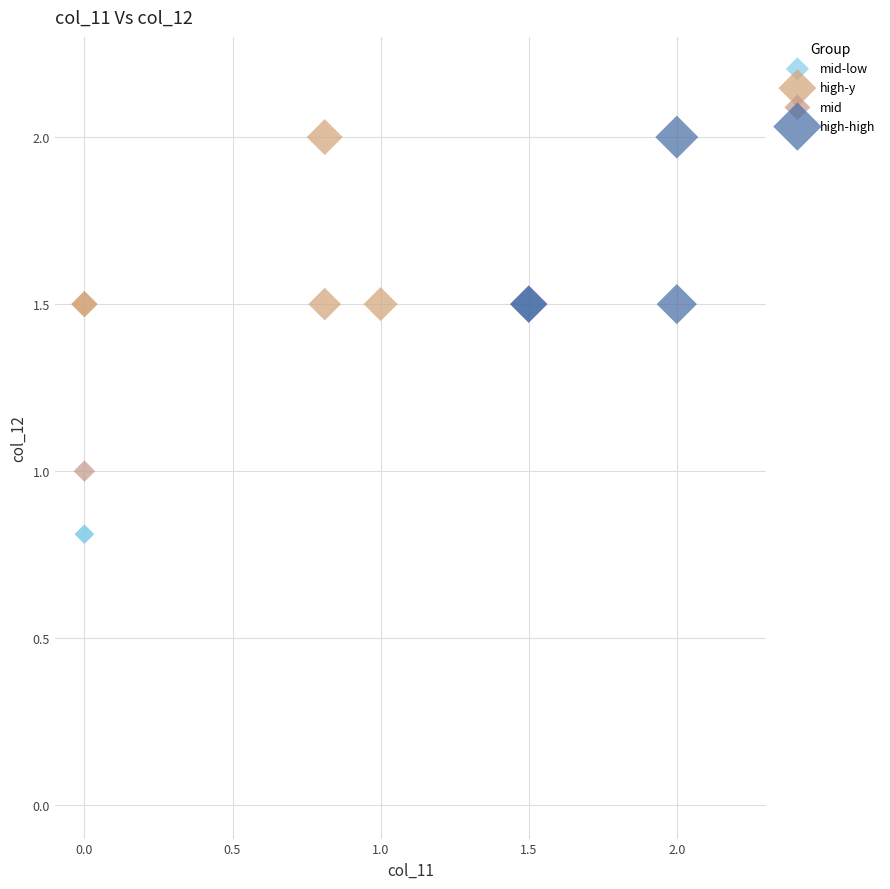

What are all the series names shown in the legend?

mid-low, high-y, mid, high-high